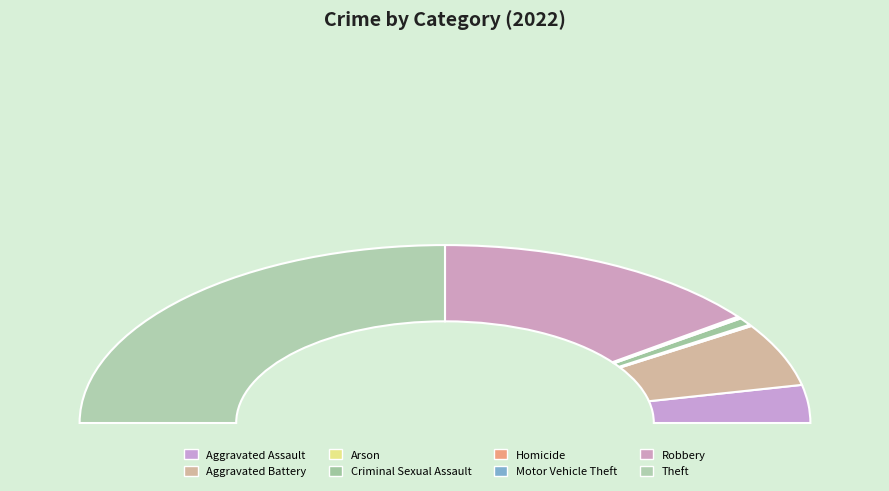

Rank the categories by value from highest to lowest.

Theft, Robbery, Aggravated Battery, Aggravated Assault, Criminal Sexual Assault, Arson, Homicide, Motor Vehicle Theft